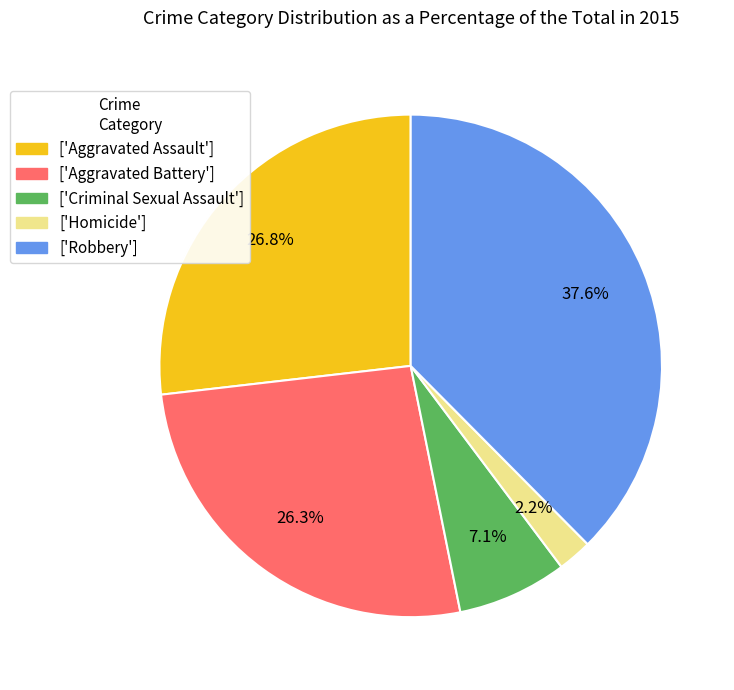

Is there a majority slice in this chart?

No